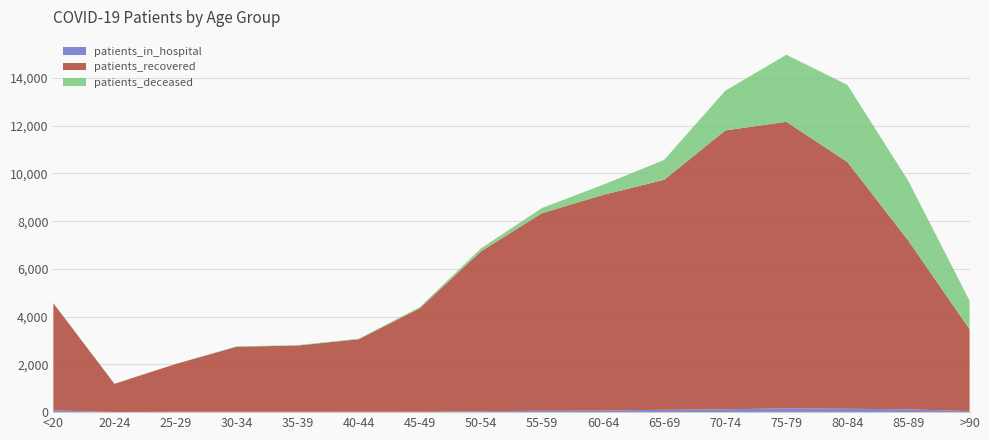

Reading left to right, what are all the values shown in this chart?

patients_in_hospital: 75	4	14	13	13	18	15	38	59	65	100	119	160	143	117	46
patients_recovered: 4485	1182	2000	2726	2776	3035	4338	6697	8273	9035	9631	11680	12001	10332	7056	3428
patients_deceased: 17	4	3	16	18	24	47	124	220	424	834	1663	2809	3233	2503	1192